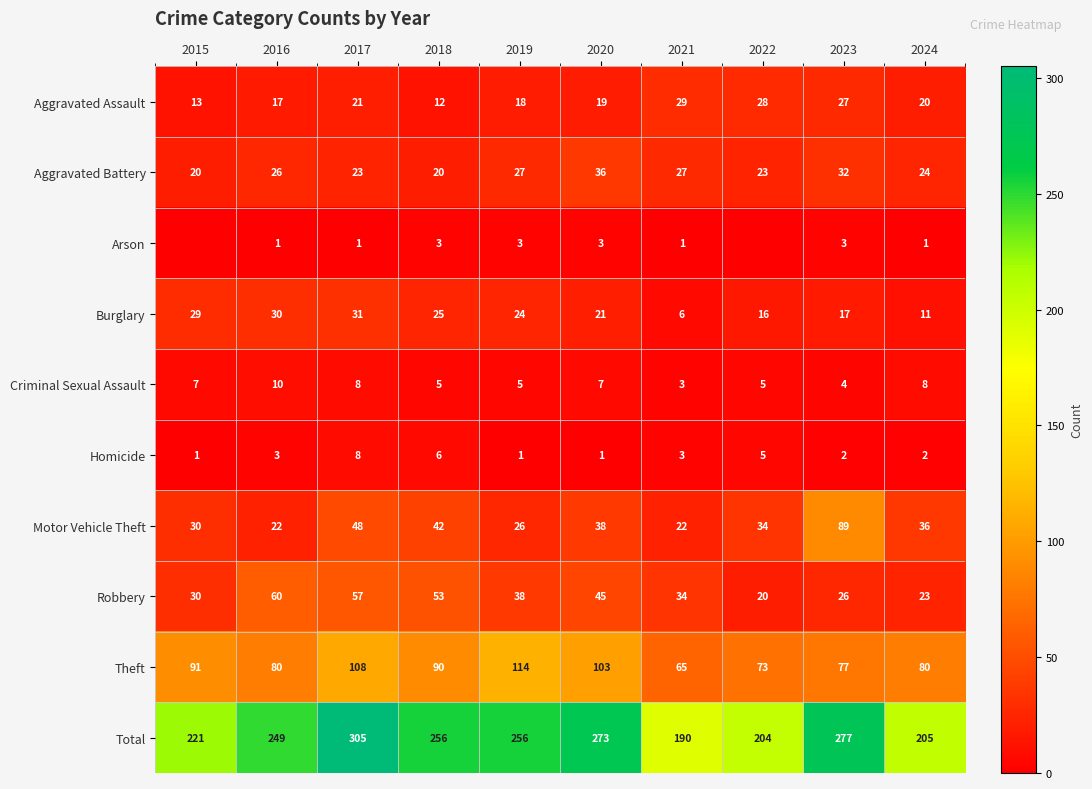

Which series changed the most between 2016 and 2024?

Total